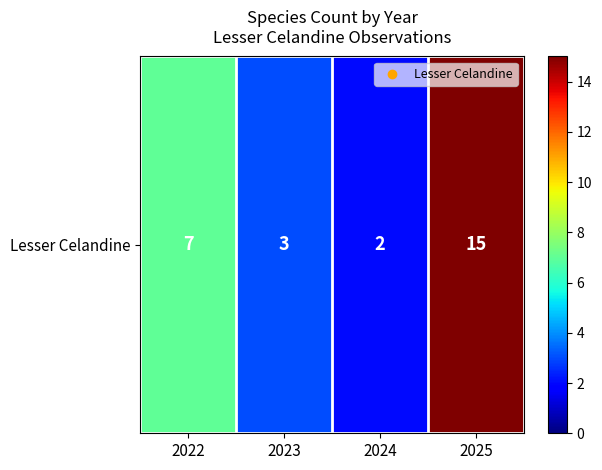

The chart shows a value of 2 at 2024. True or false?

True